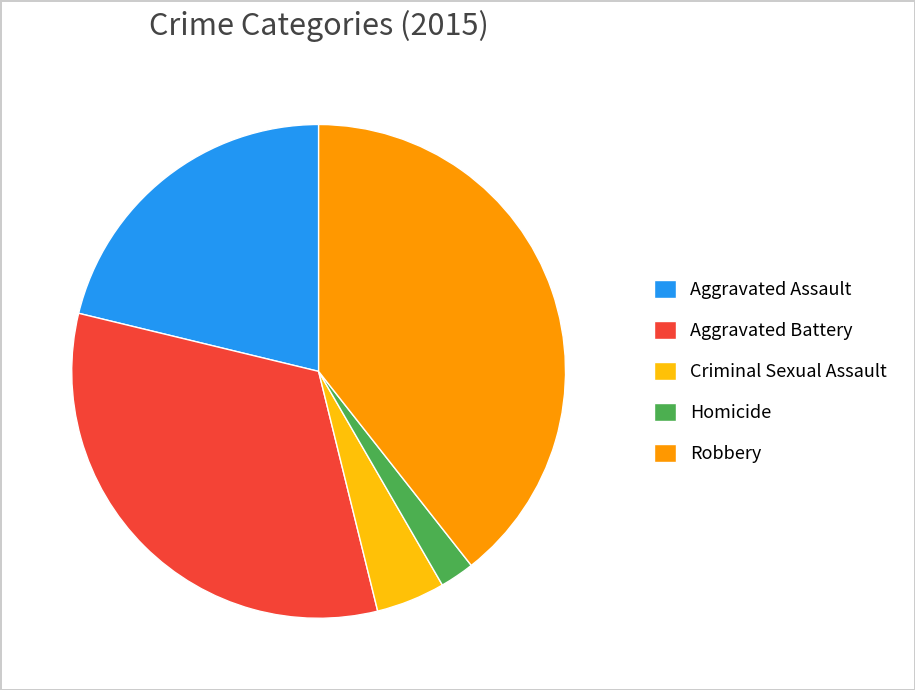

True or false: Robbery accounts for 39% of the total.

True